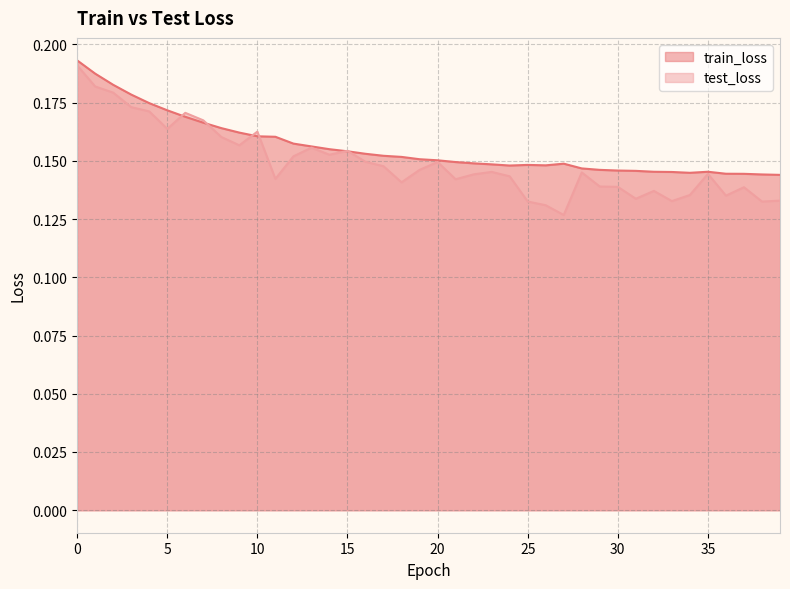

List the series in order of their peak value, lowest first.

test_loss, train_loss